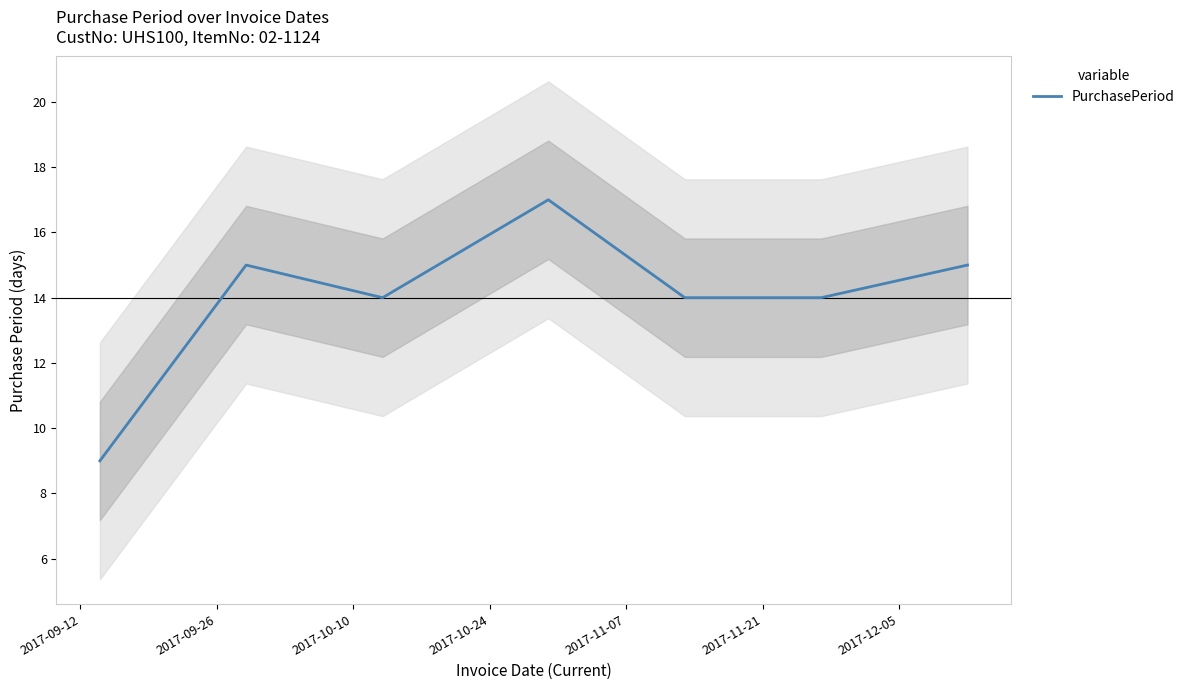

Reading left to right, transcribe all the data shown in this chart.

9	15	14	17	14	14	15